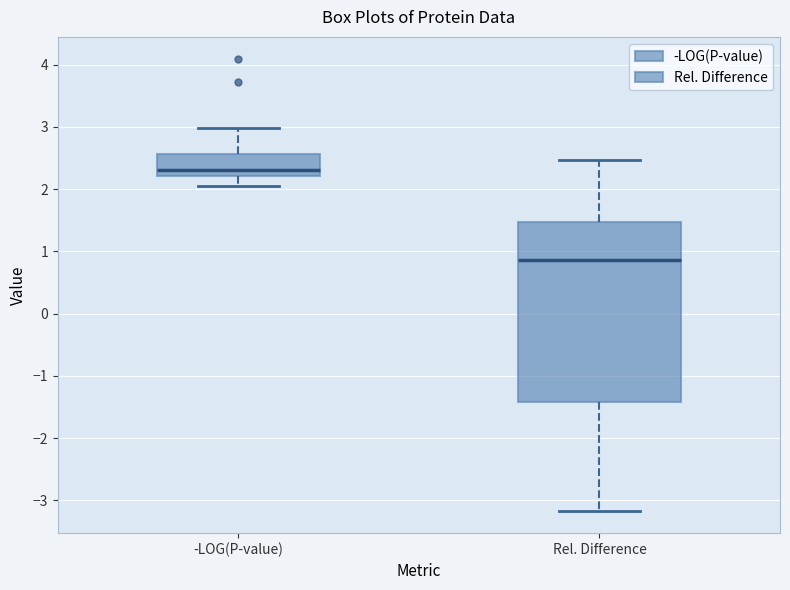

Reading left to right, transcribe this box plot: for each box, give where its median line is, the range the box spans, and where its two whiskers end, as read against the y-axis. The values are not printed on the chart, so give them approximately, as read against the axis.

-LOG(P-value): median 2.3, box 2.2 to 2.6, whiskers 2.1 to 3.0
Rel. Difference: median 0.9, box -1.4 to 1.5, whiskers -3.2 to 2.5